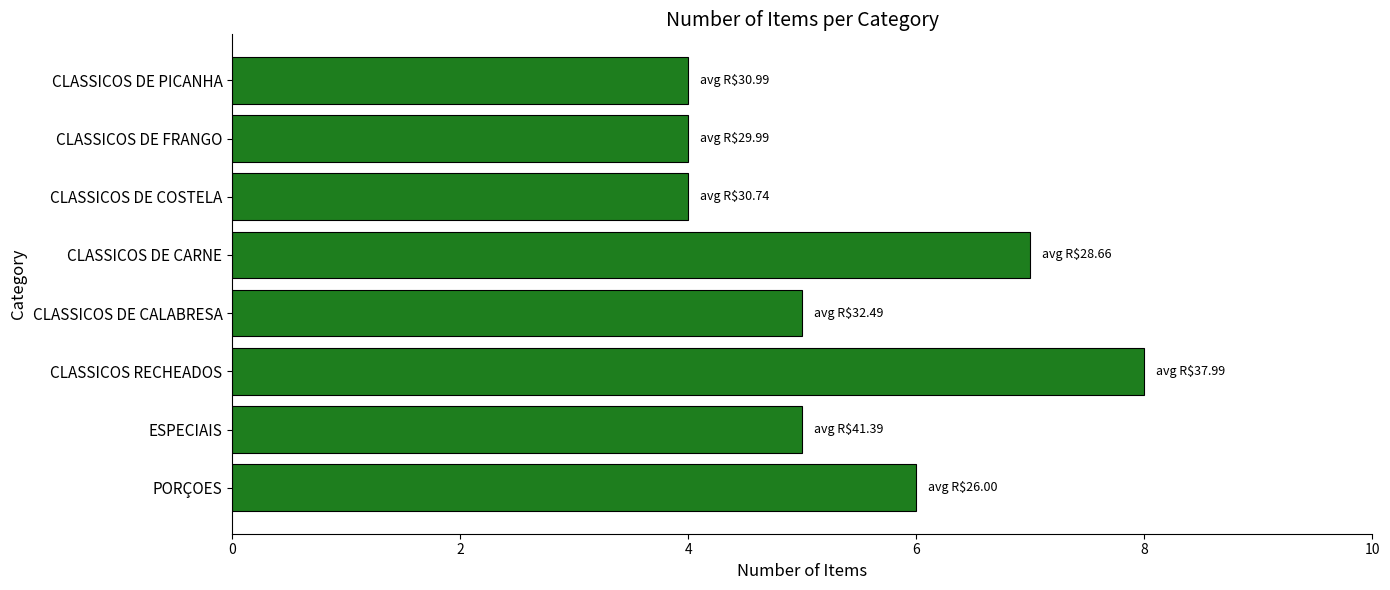

Which category has the highest value across all series?

CLASSICOS RECHEADOS